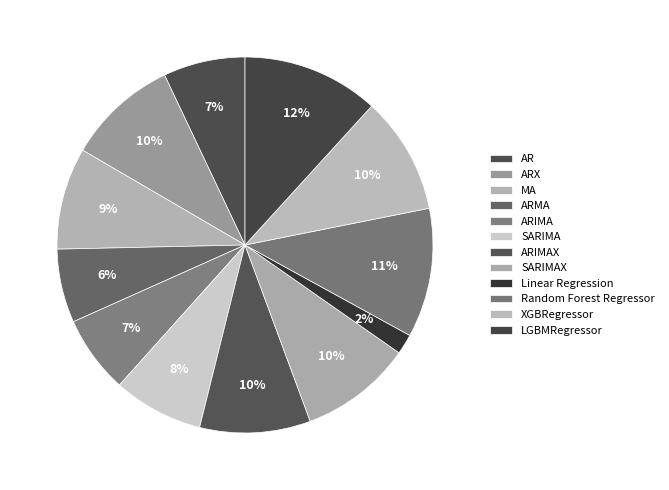

How many segments does this pie chart have?

12